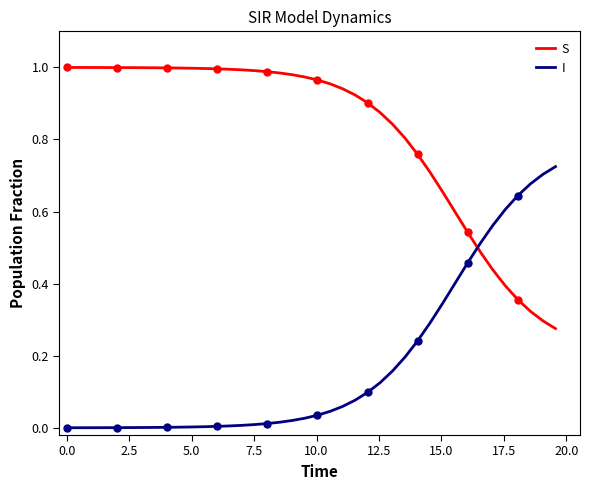

Which series ends up on top after the final intersection of S and I?

I